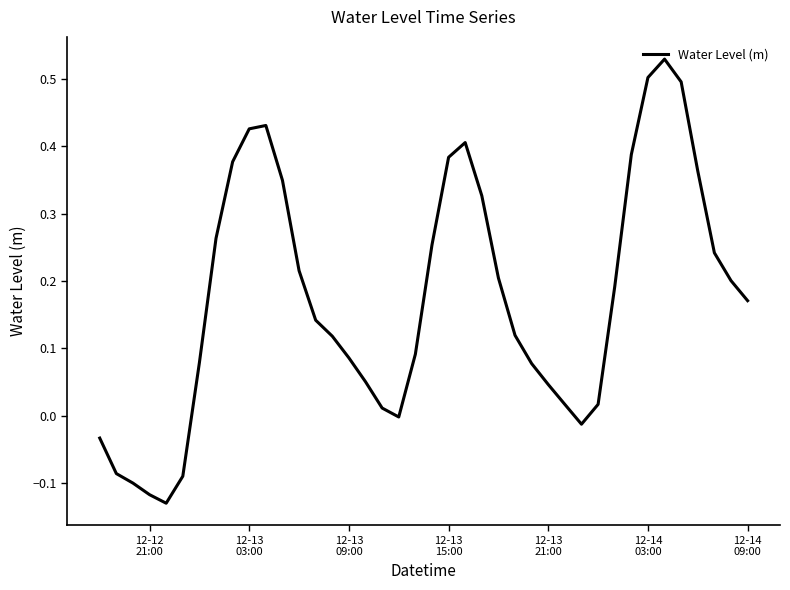

Is this an area chart (filled region under the line)?

No